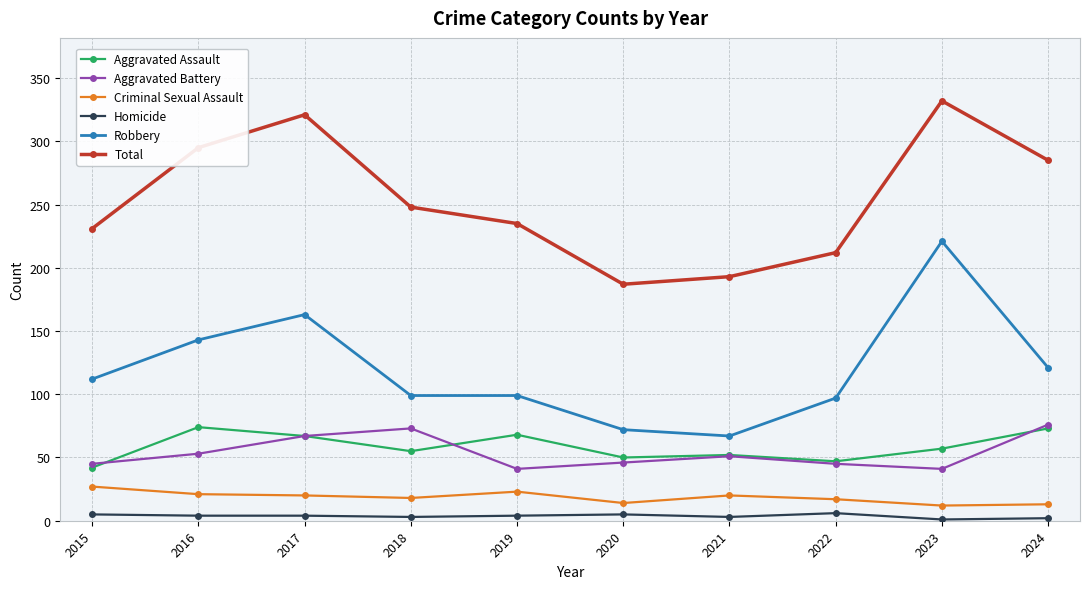

What value does the Aggravated Battery series have at 2023, to the nearest 10?

40